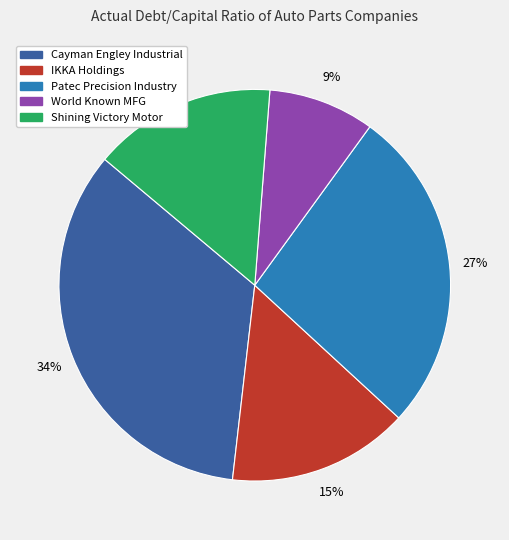

To the nearest percent, what portion does World Known MFG represent?

9%